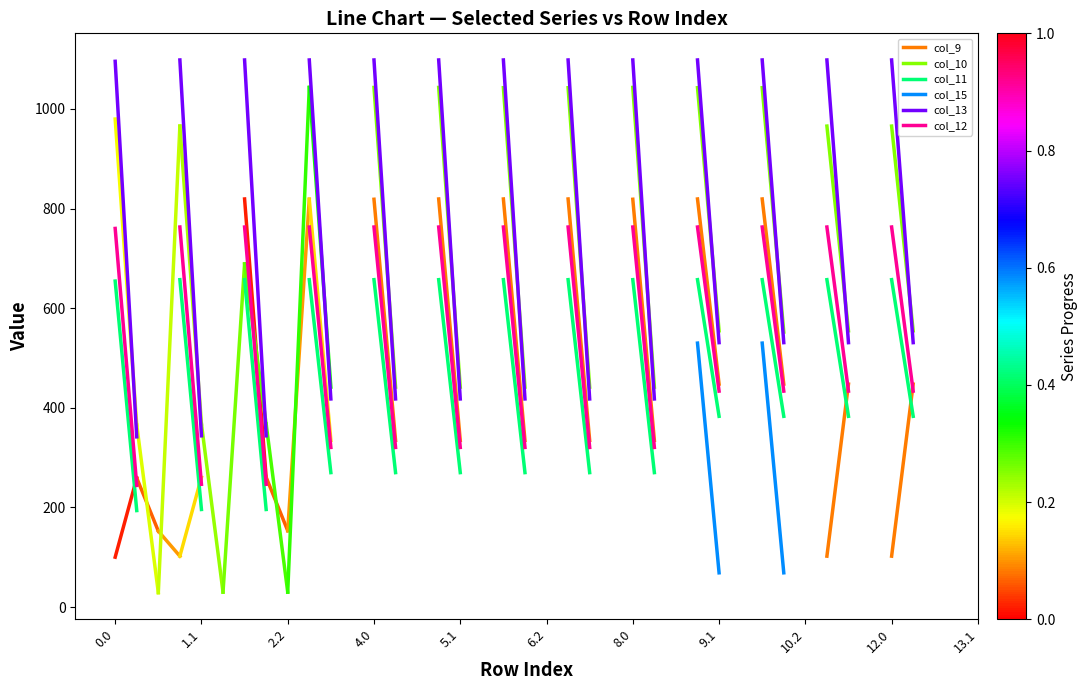

Does the chart display data point markers on the line(s)?

No